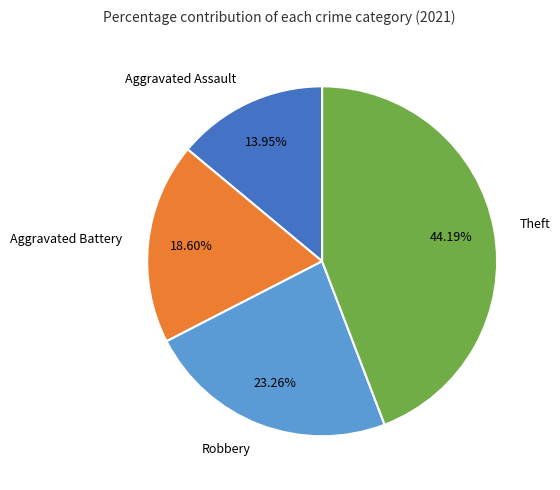

To the nearest percent, what portion does Theft represent?

44%